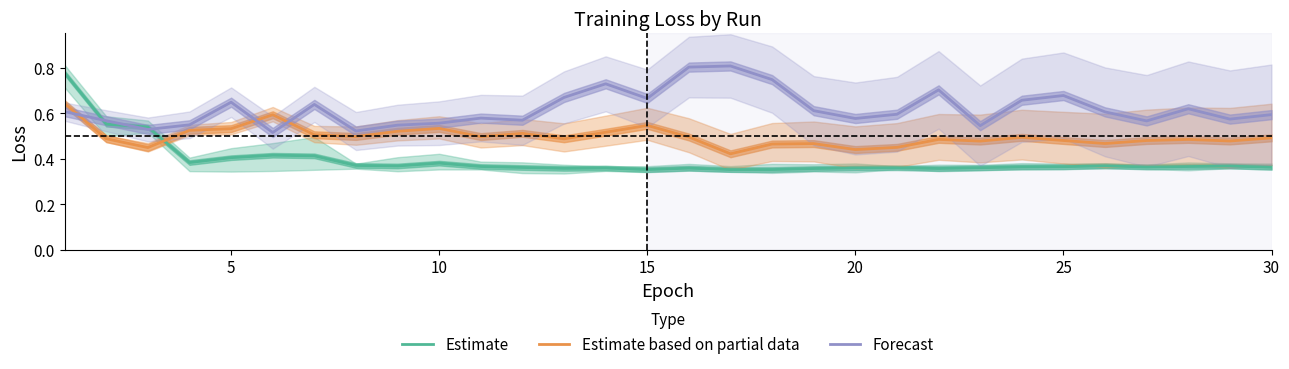

True or false: Estimate based on partial data and Estimate intersect in this chart.

True